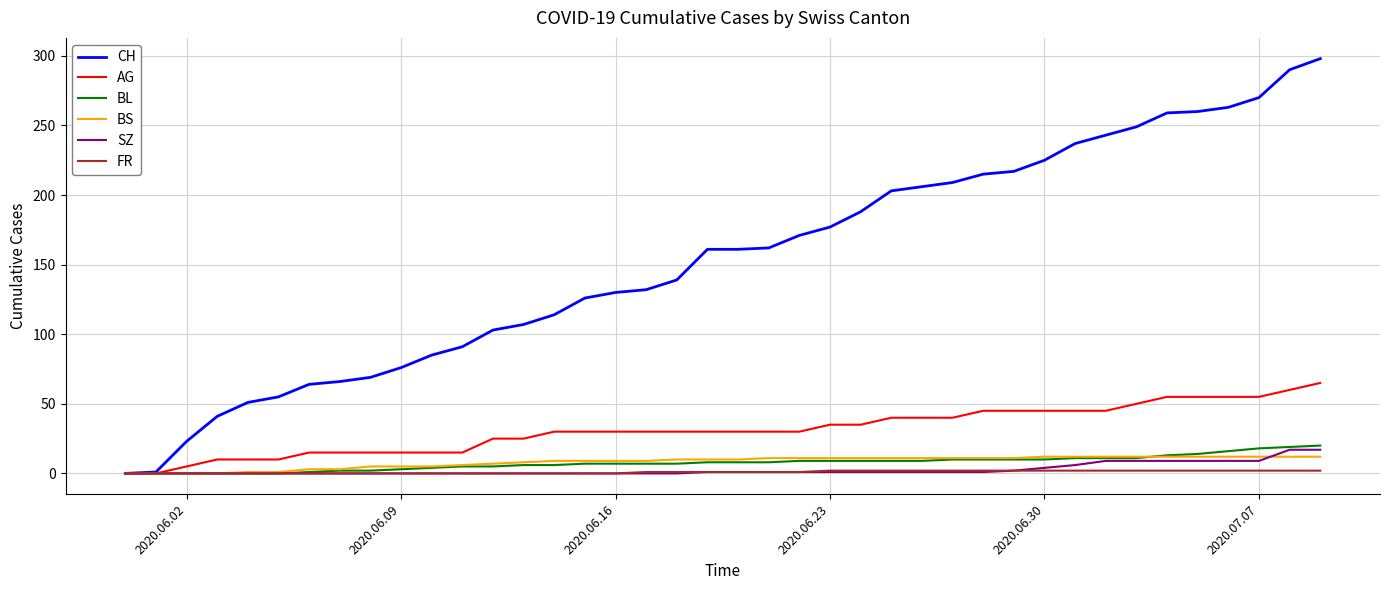

Which series has the largest range (max minus min)?

CH